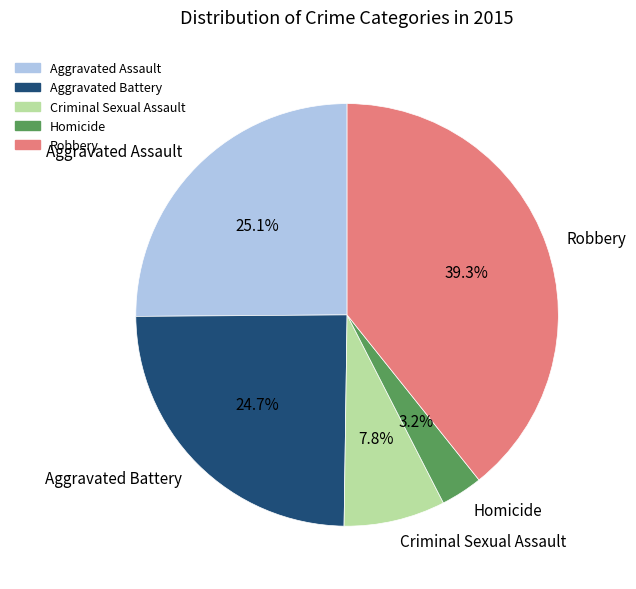

What percentage is NOT represented by Aggravated Assault?

74.9%